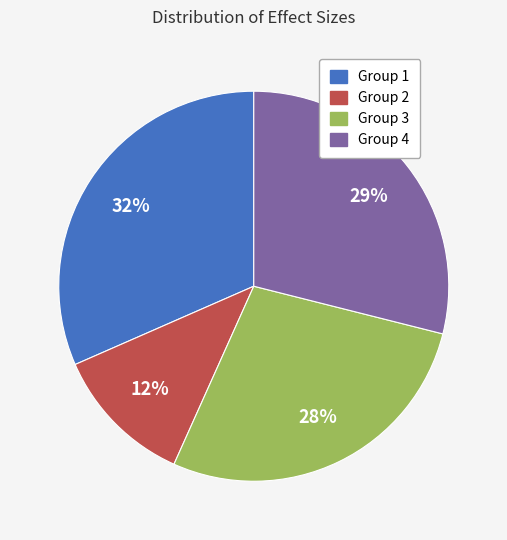

How many slices are in this pie chart?

4